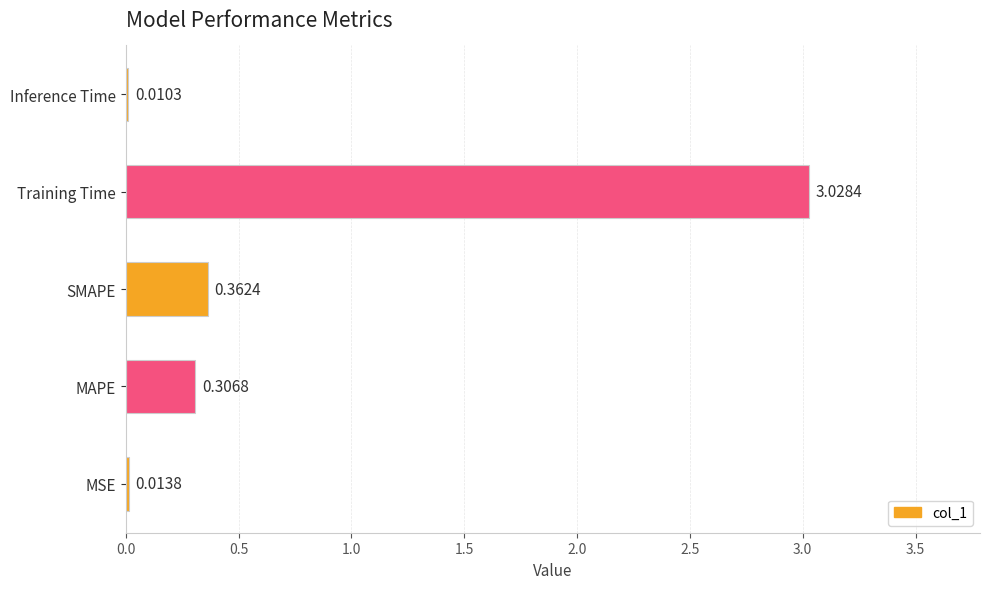

Between MSE and Inference Time, which is larger?

MSE